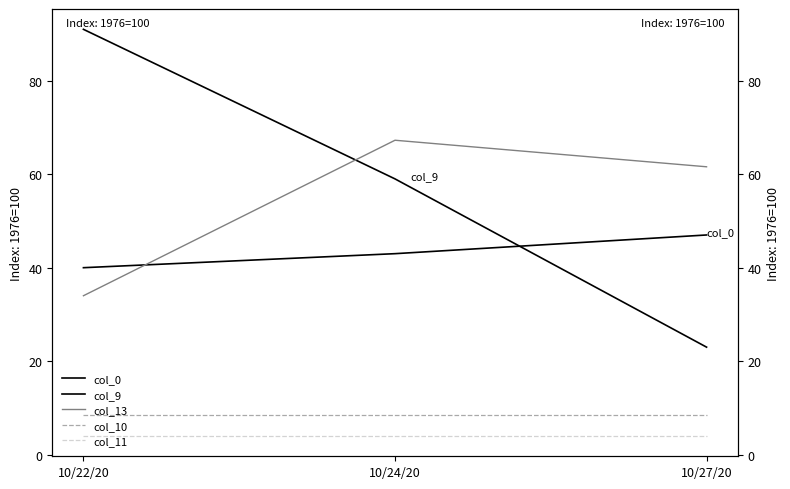

At how many categories does at least one series exceed 71?

1